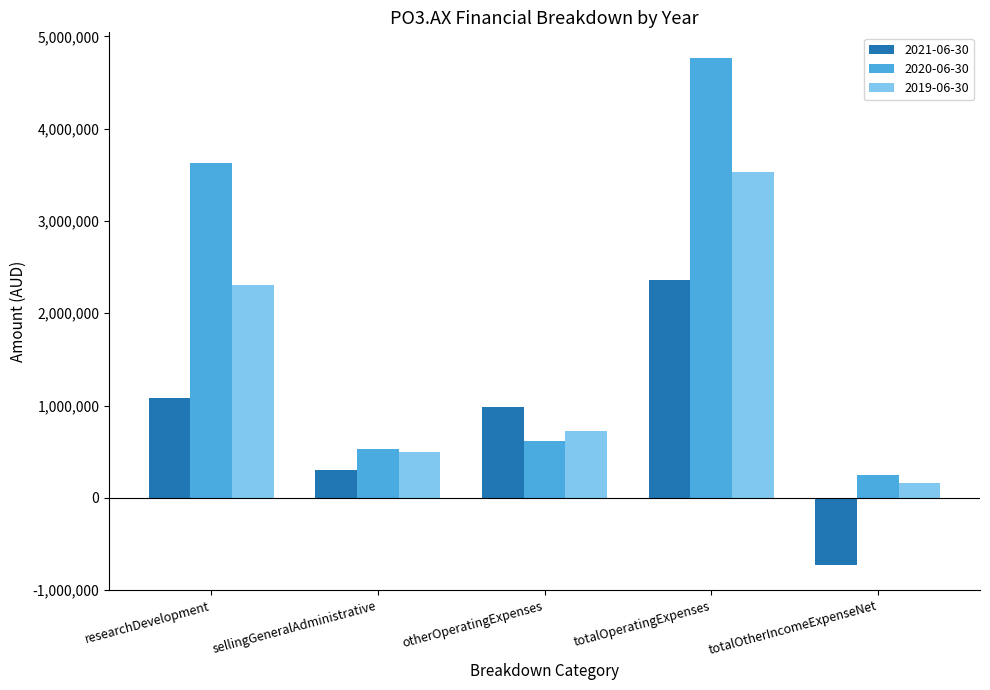

Read the 2019-06-30 value at researchDevelopment, to the nearest 50.

2303000